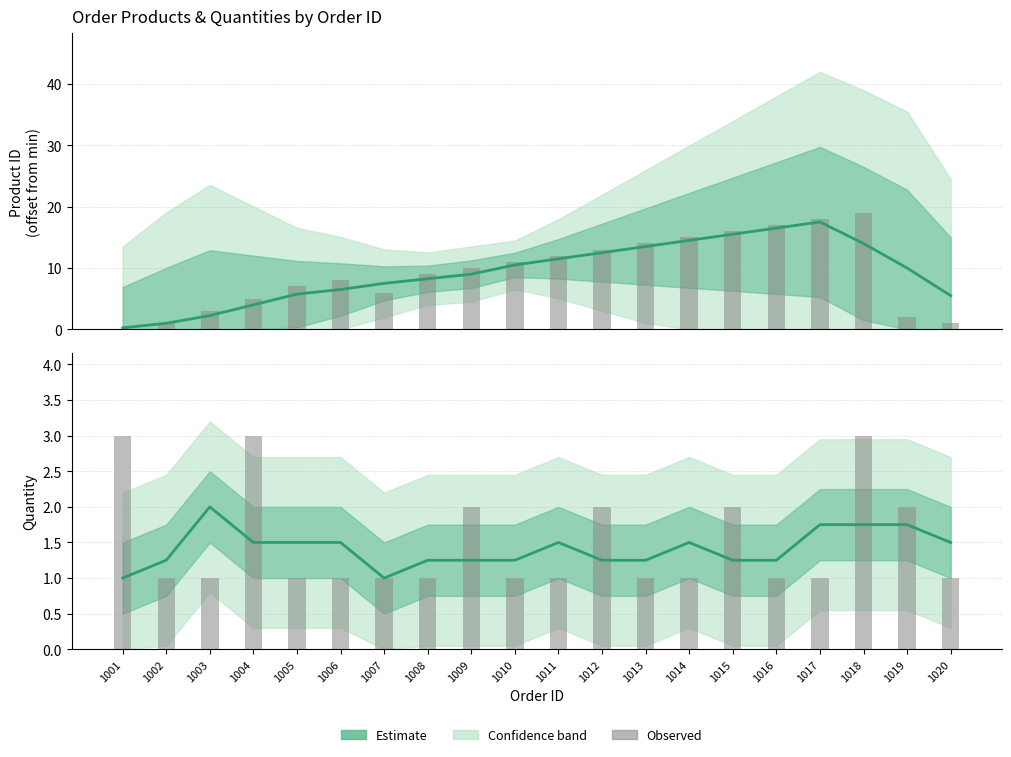

Which series changed the most between 1008 and 1019?

product_id (normalised)